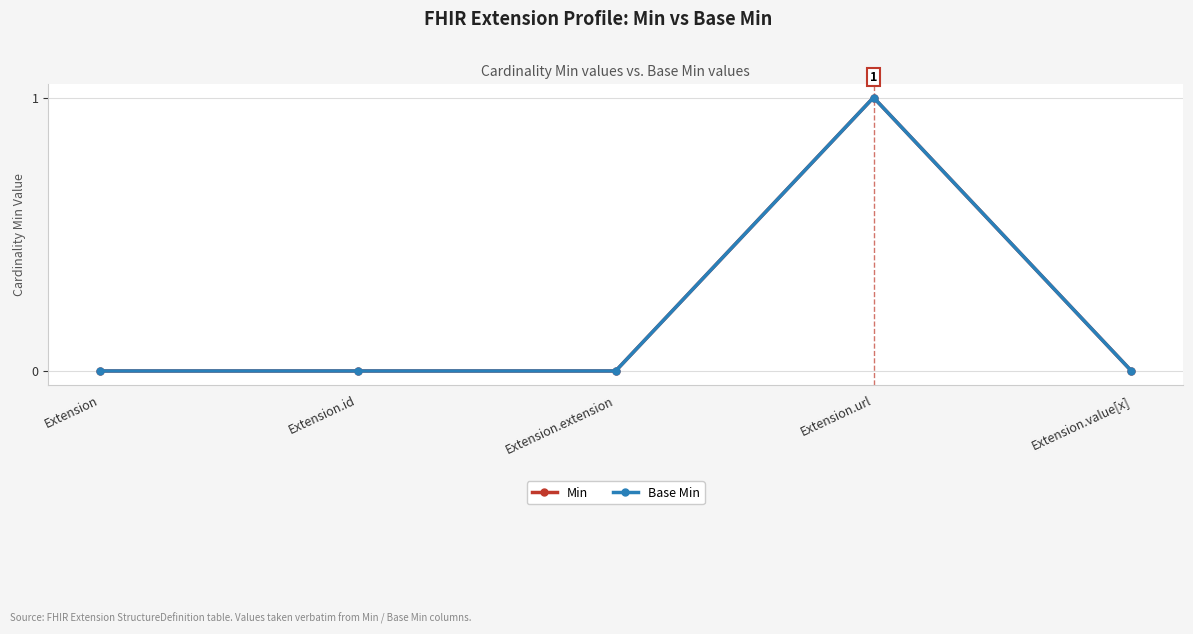

True or false: Min and Base Min intersect in this chart.

False